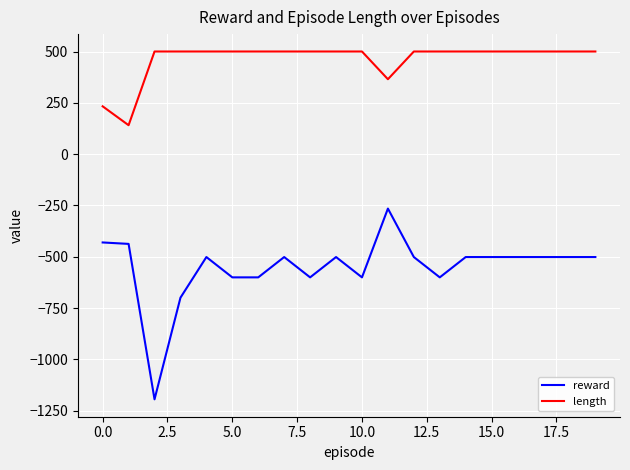

What is the greatest value displayed?

500